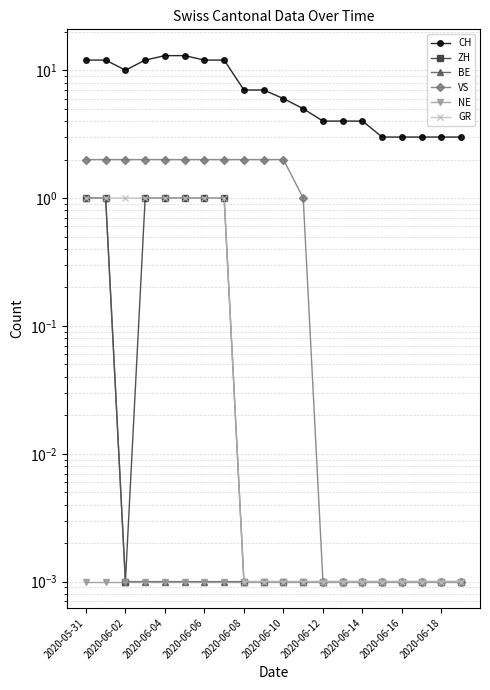

True or false: ZH and CH cross at least once.

False